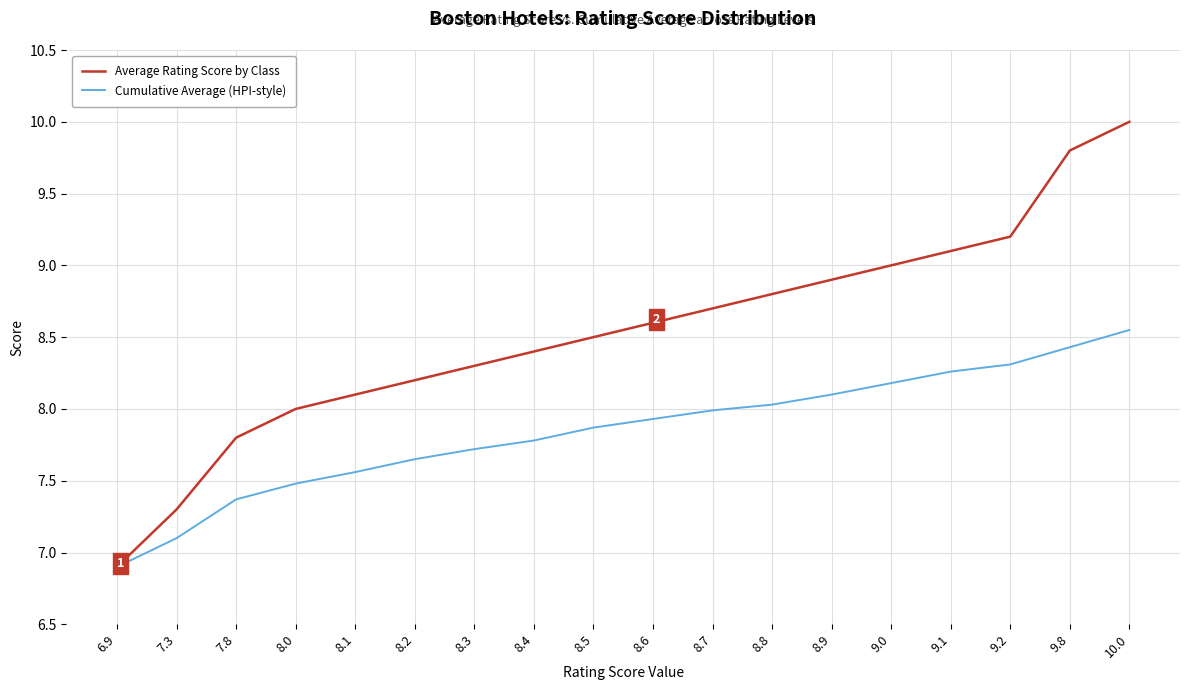

What is the minimum value shown in the chart?

6.9